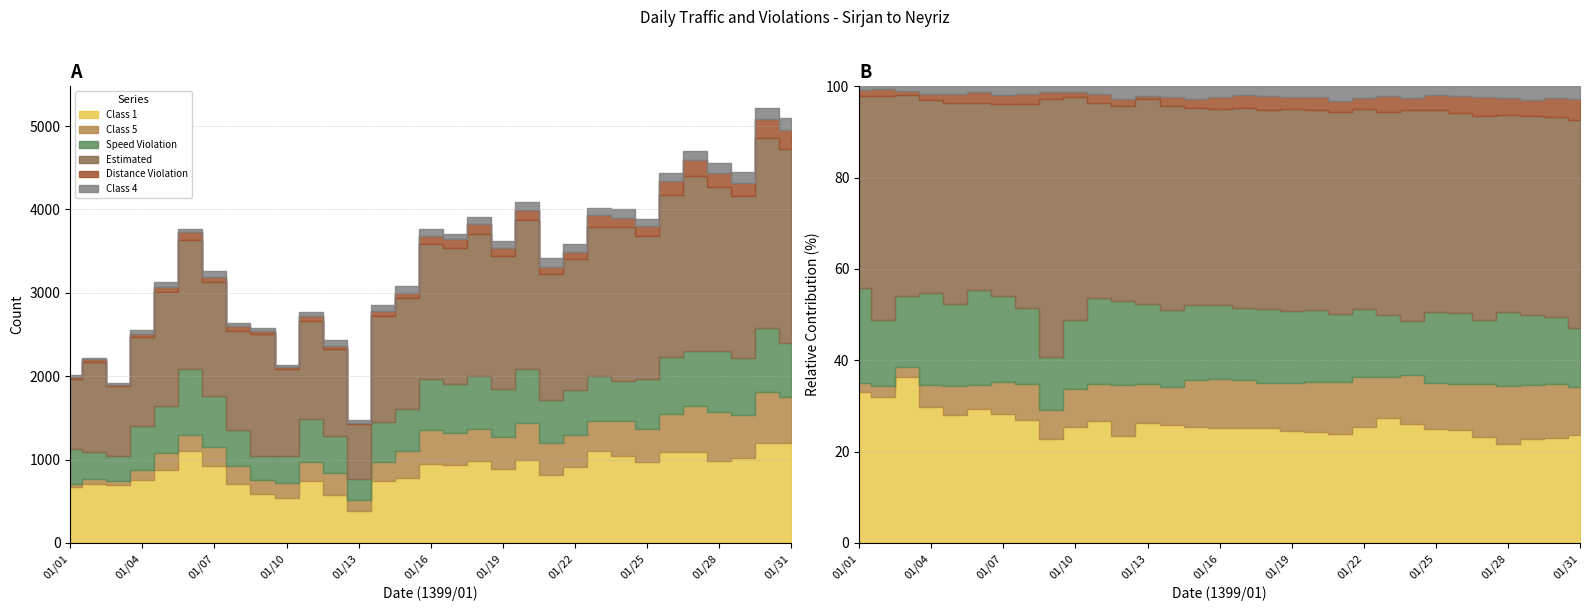

True or false: Class 4 has more than 1 points higher than both neighbors.

True